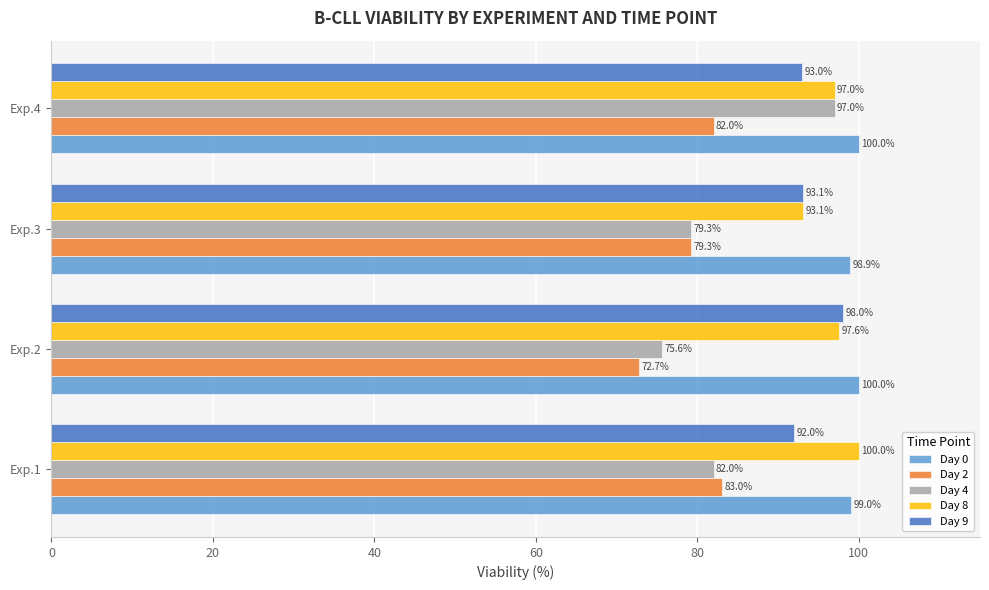

At which category is the sum across all series the highest?

Exp.4